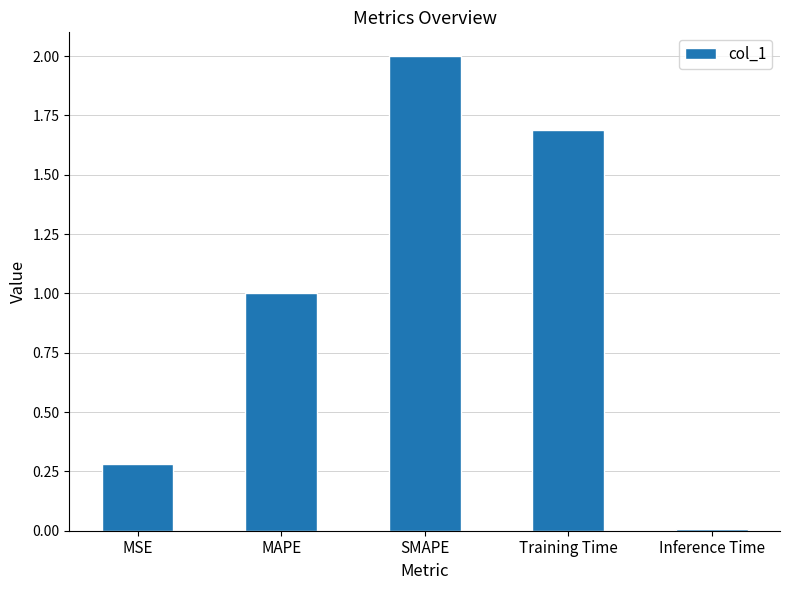

The chart shows a value of 0.0 at Inference Time. True or false?

True